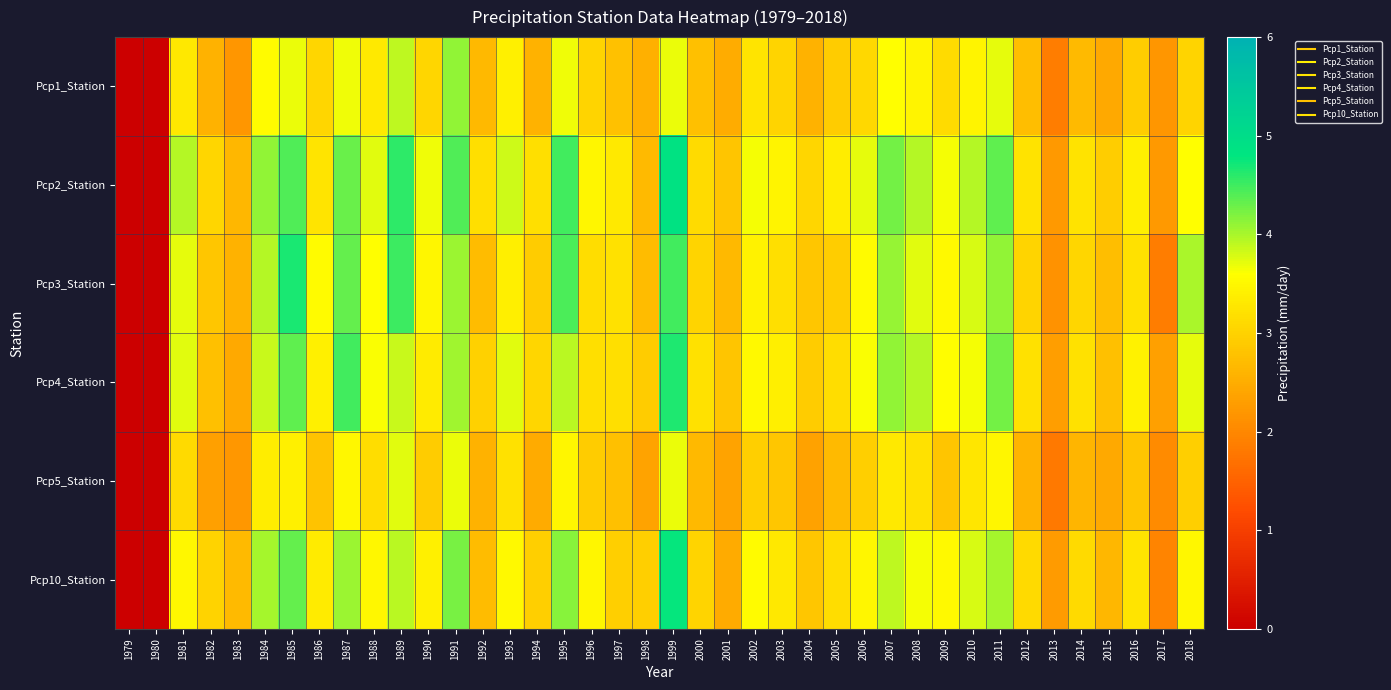

At which category is the sum across all series the highest?

1999